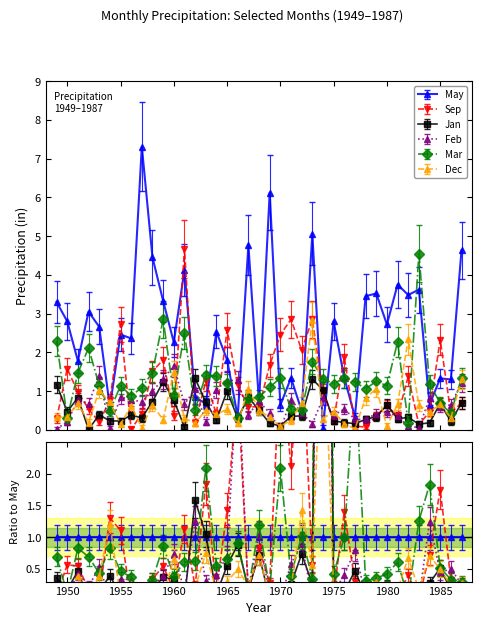

What is the value of the ds_sep point at the 31st from the left?

0.4